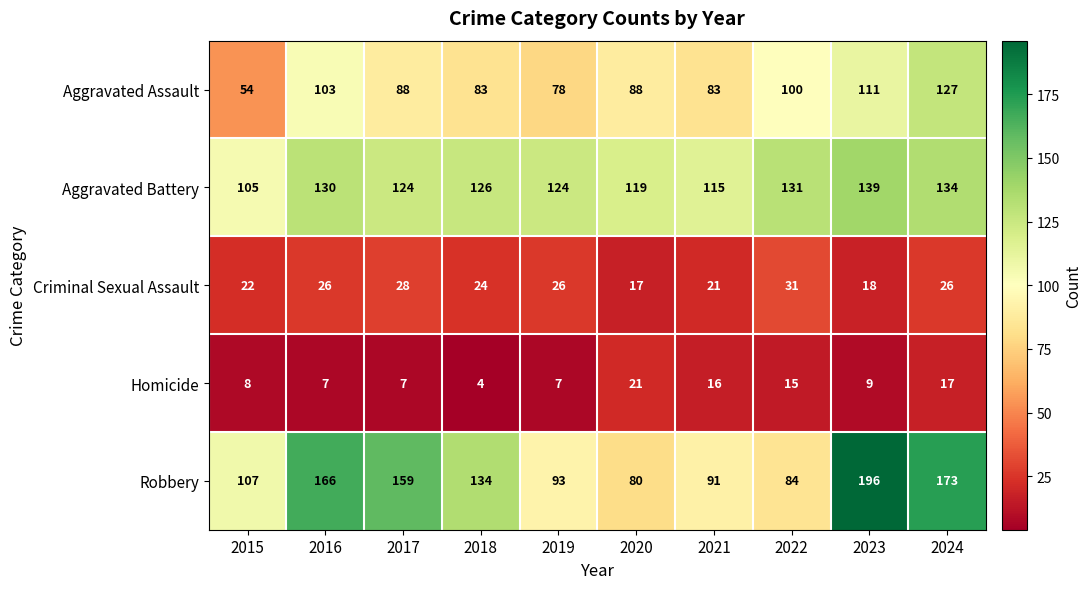

Which category has the lowest value in the Aggravated Assault series?

2015